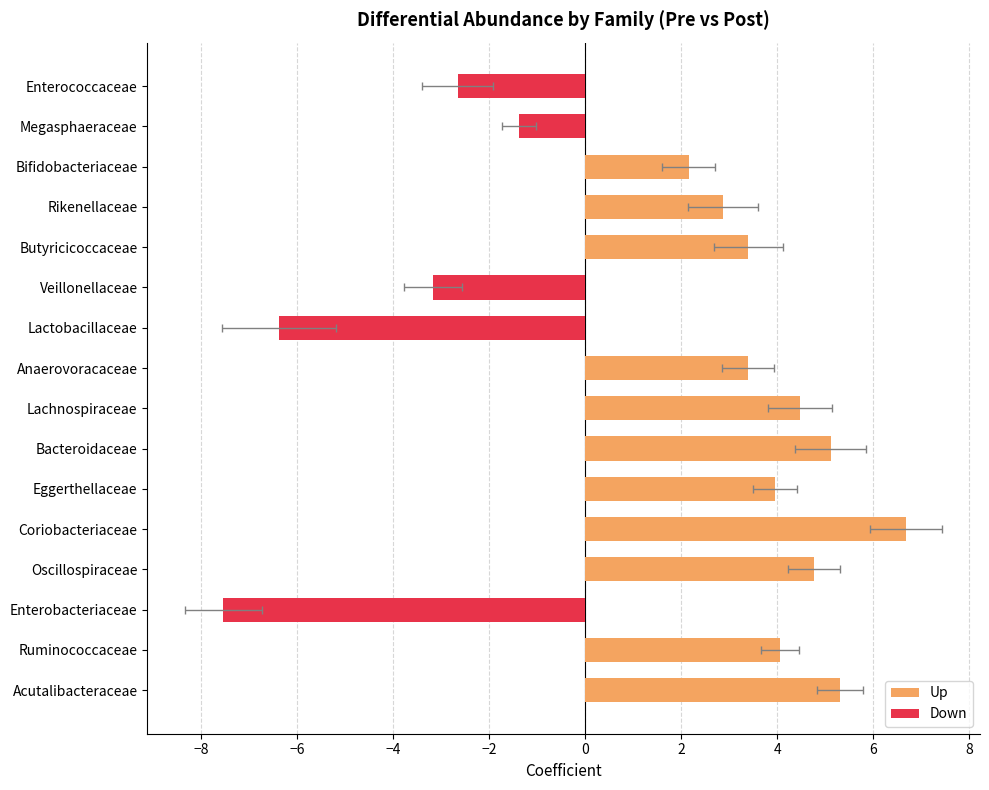

Reading right to left, what are all the values shown in this chart?

coef: Enterococcaceae=-2.7	Megasphaeraceae=-1.4	Bifidobacteriaceae=2.2	Rikenellaceae=2.9	Butyricicoccaceae=3.4	Veillonellaceae=-3.2	Lactobacillaceae=-6.4	Anaerovoracaceae=3.4	Lachnospiraceae=4.5	Bacteroidaceae=5.1	Eggerthellaceae=4.0	Coriobacteriaceae=6.7	Oscillospiraceae=4.8	Enterobacteriaceae=-7.5	Ruminococcaceae=4.1	Acutalibacteraceae=5.3
stderr: Enterococcaceae=0.7	Megasphaeraceae=0.4	Bifidobacteriaceae=0.5	Rikenellaceae=0.7	Butyricicoccaceae=0.7	Veillonellaceae=0.6	Lactobacillaceae=1.2	Anaerovoracaceae=0.5	Lachnospiraceae=0.7	Bacteroidaceae=0.7	Eggerthellaceae=0.5	Coriobacteriaceae=0.8	Oscillospiraceae=0.6	Enterobacteriaceae=0.8	Ruminococcaceae=0.4	Acutalibacteraceae=0.5